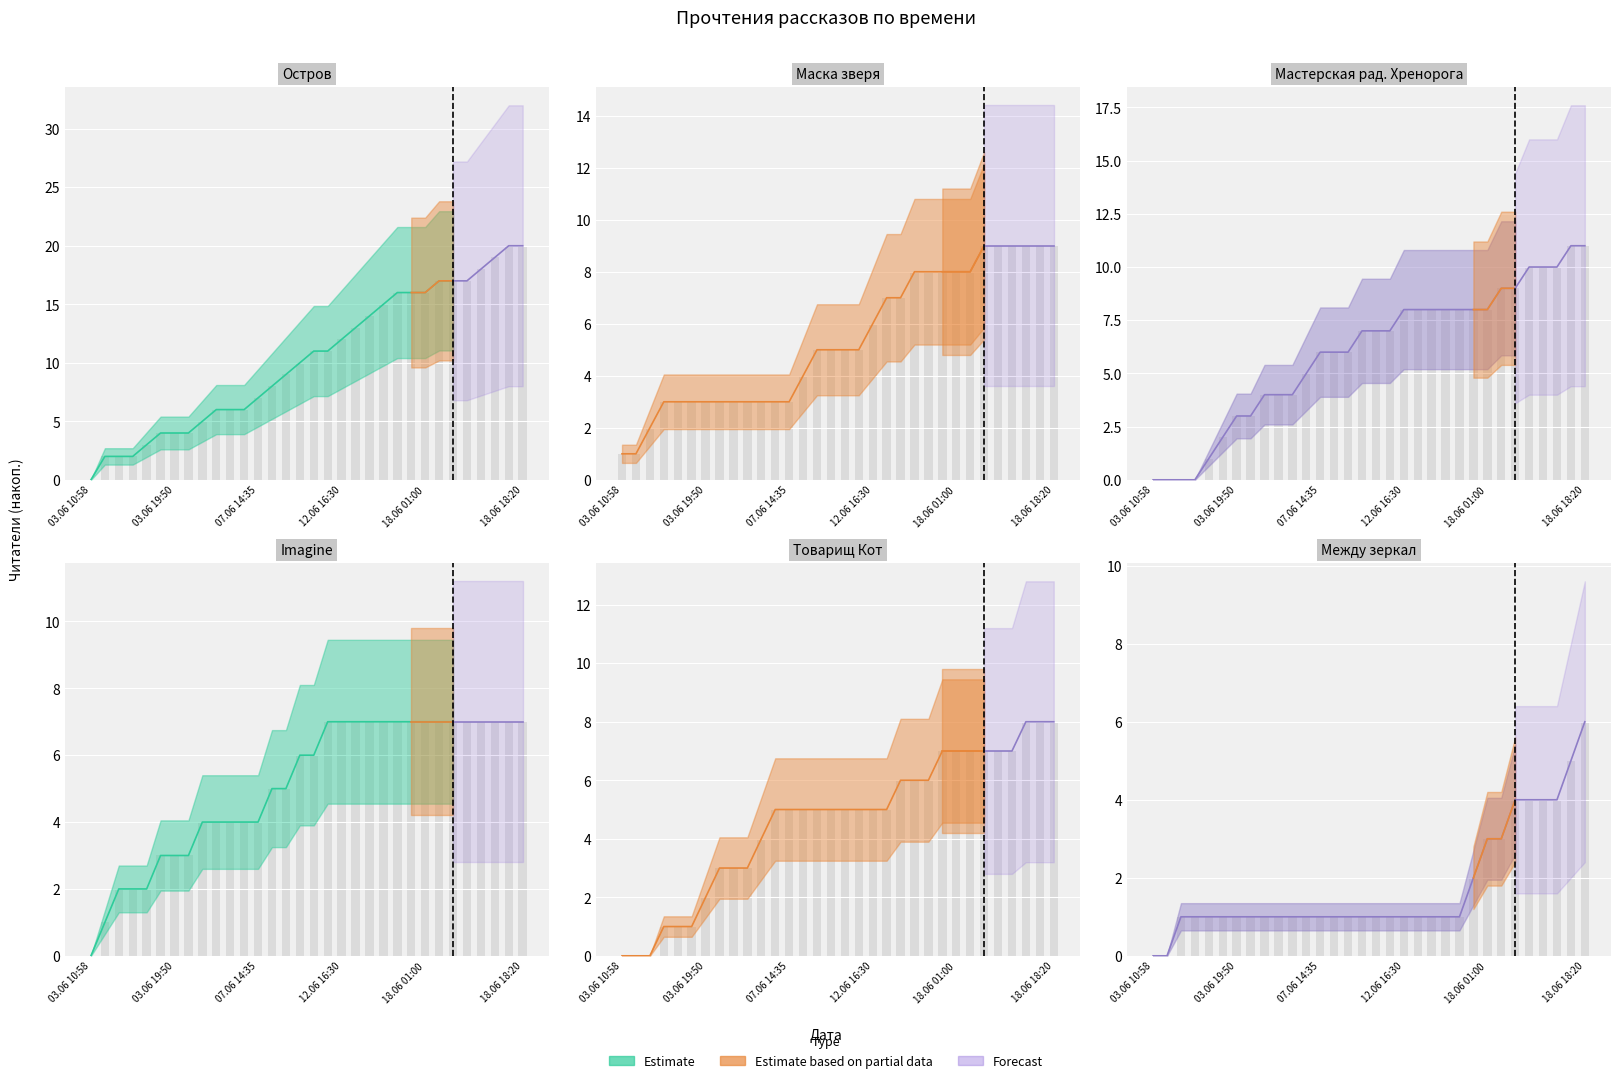

What is the sum of all Мастерская радостного Хренорога values?

191